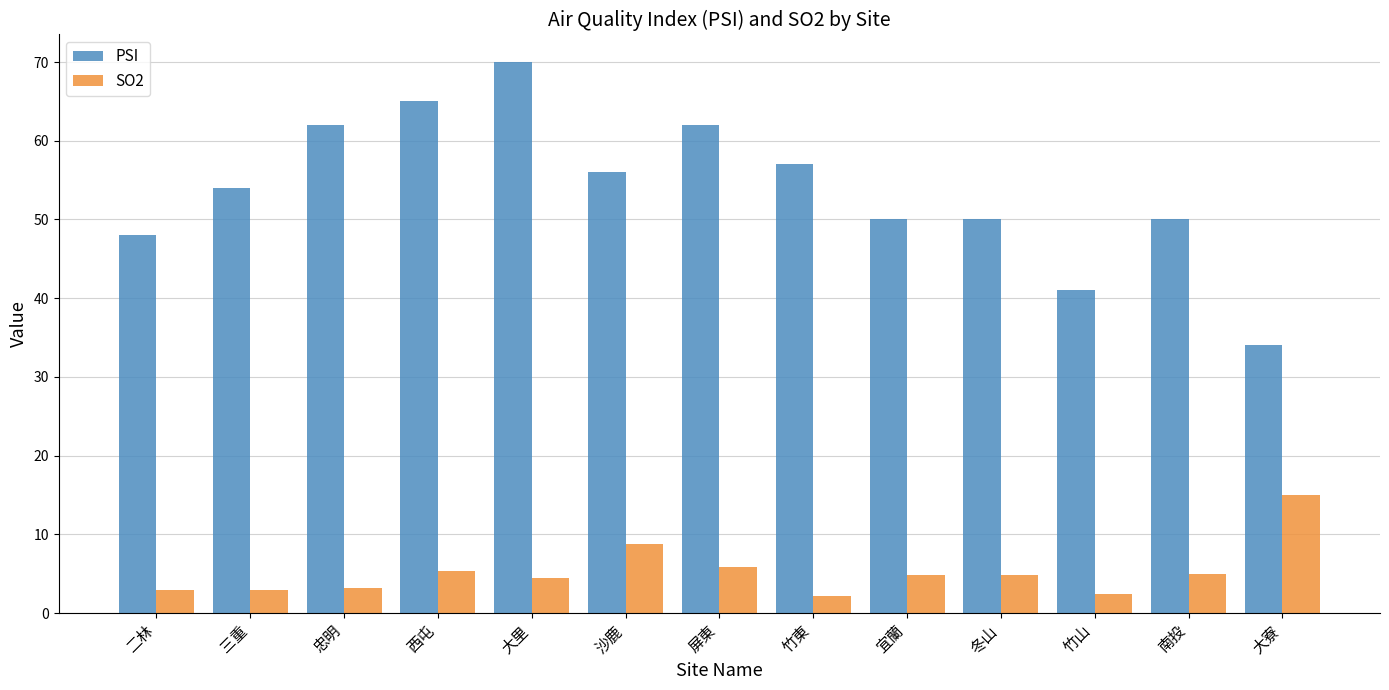

Is the value of SO2 at 宜蘭 greater than the value of PSI at 竹山?

No